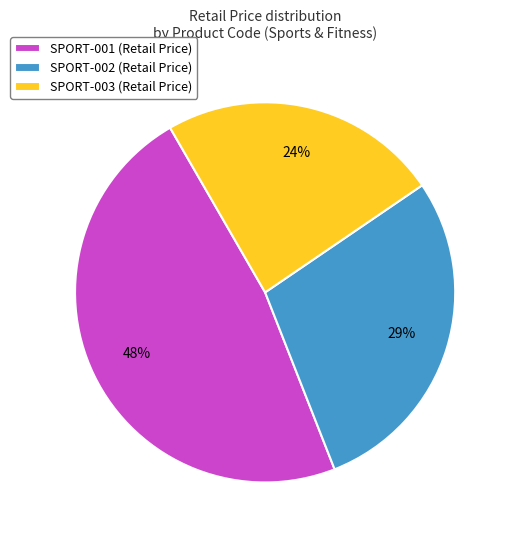

Which has a higher value, SPORT-003 (Retail Price) or SPORT-002 (Retail Price)?

SPORT-002 (Retail Price)